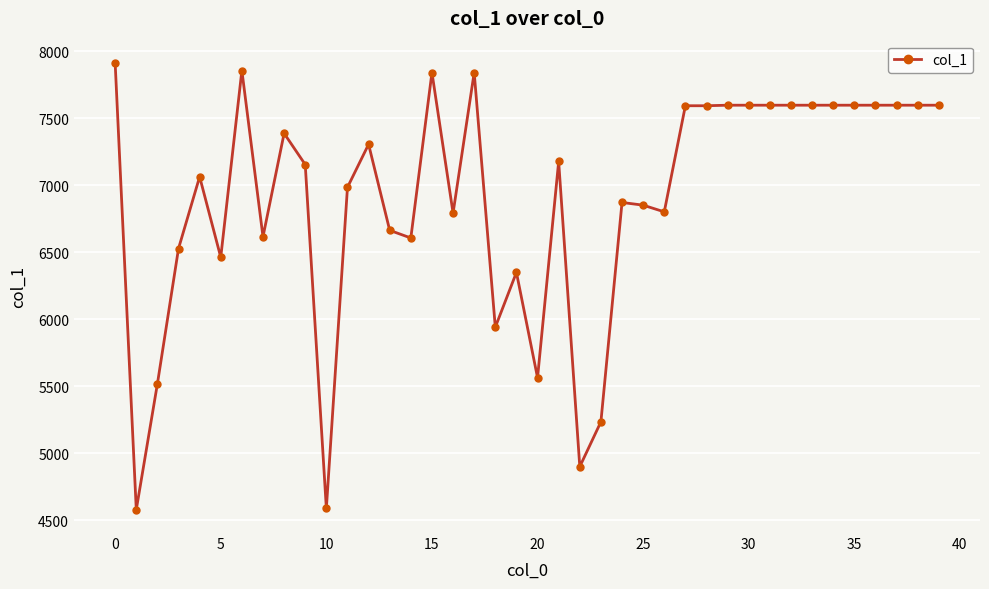

Does the chart have visible grid lines?

Yes